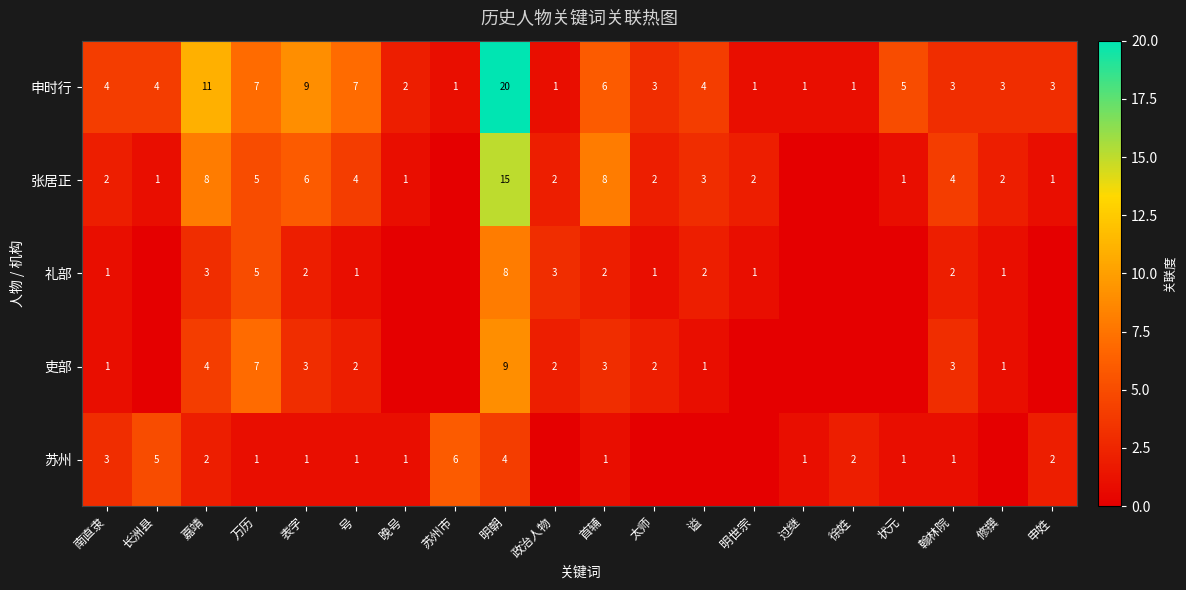

What is the sum of the 礼部 values at 表字 and 太师?

3